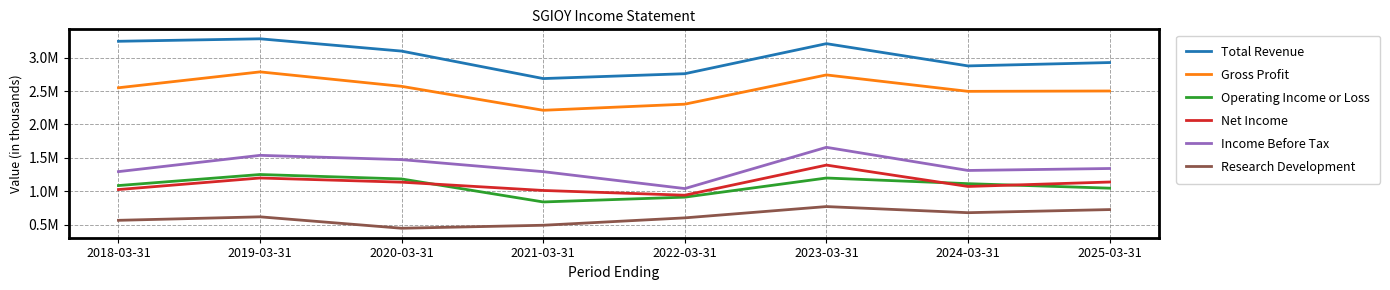

What value does the Research Development series have at 2018-03-31?

564400